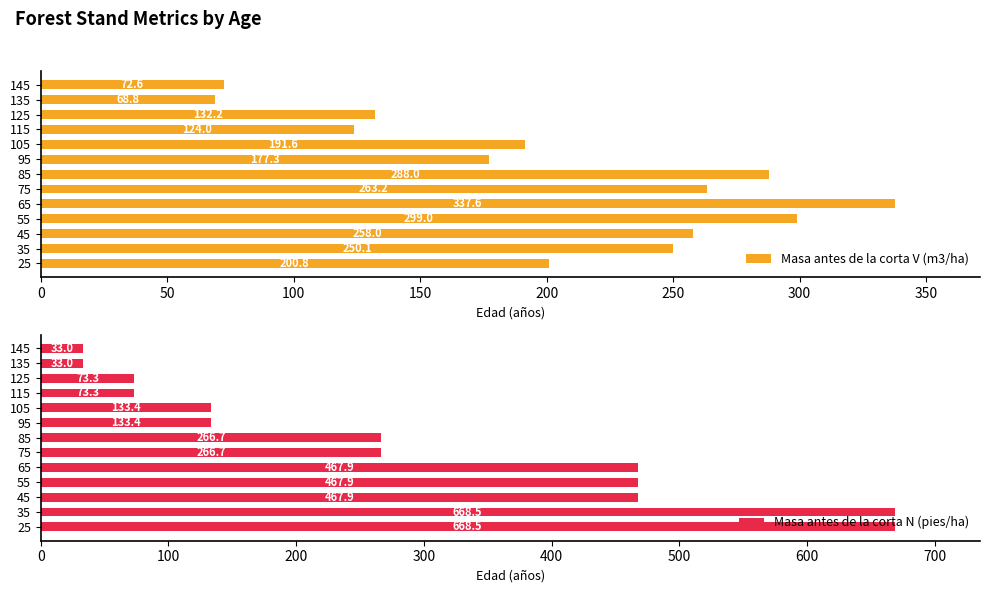

Rank the series by their average value, from lowest to highest.

Masa antes de la corta V (m3/ha), Masa antes de la corta N (pies/ha)